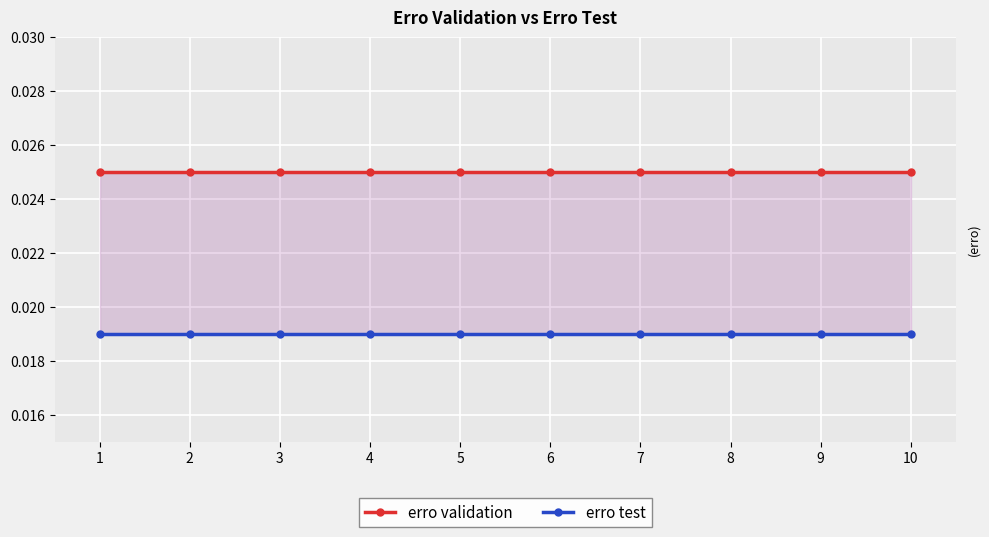

Is this an area chart (filled region under the line)?

No